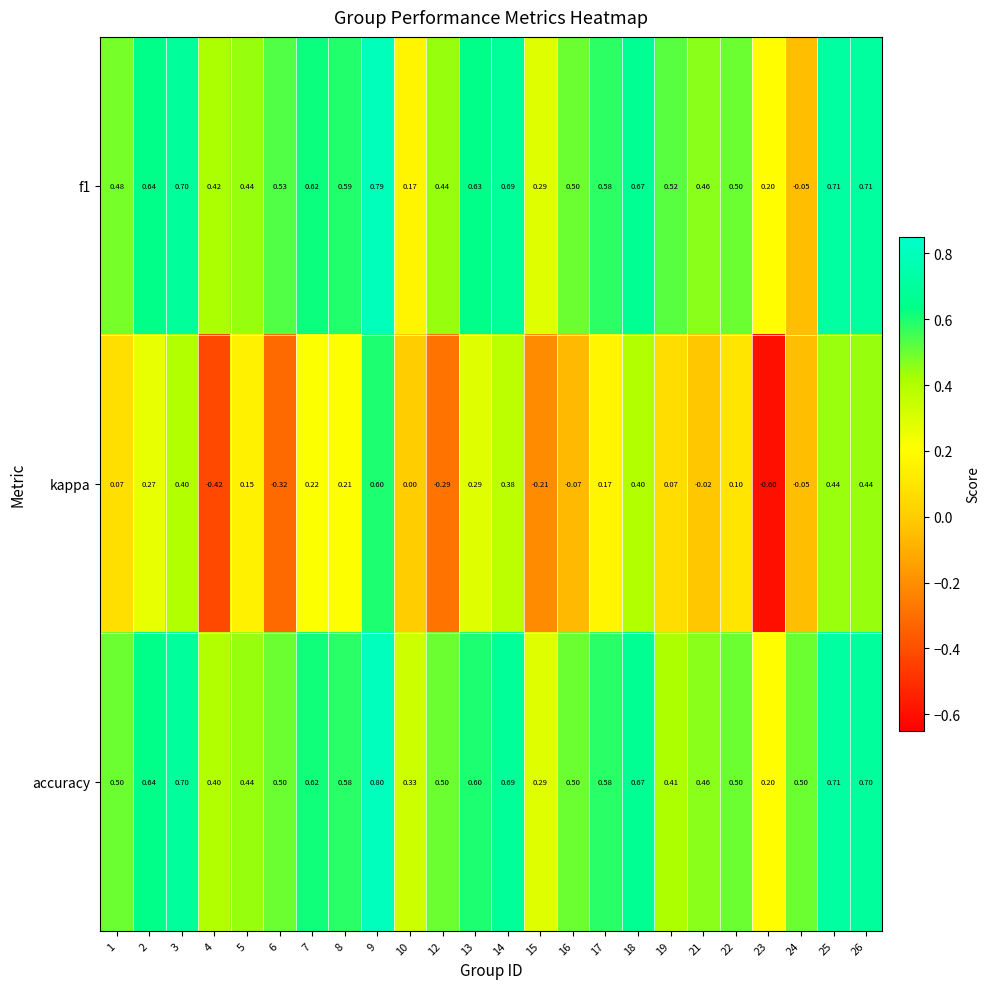

Which series has the largest total across all categories?

accuracy